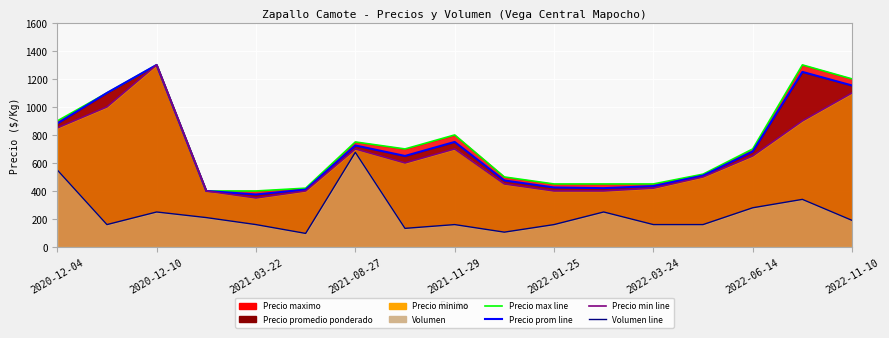

What is the difference between the second highest and minimum values in the Precio min line series?

750